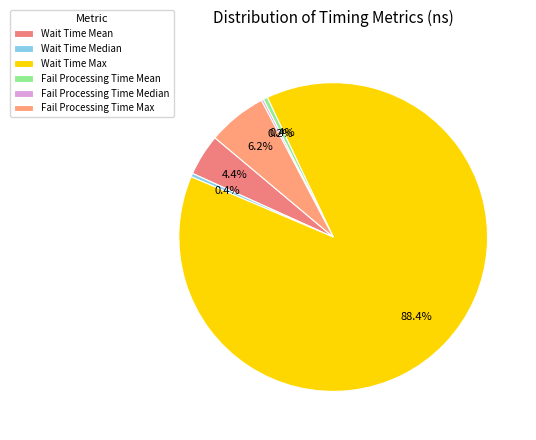

Is it true that Wait Time Max is 81% of the pie?

False